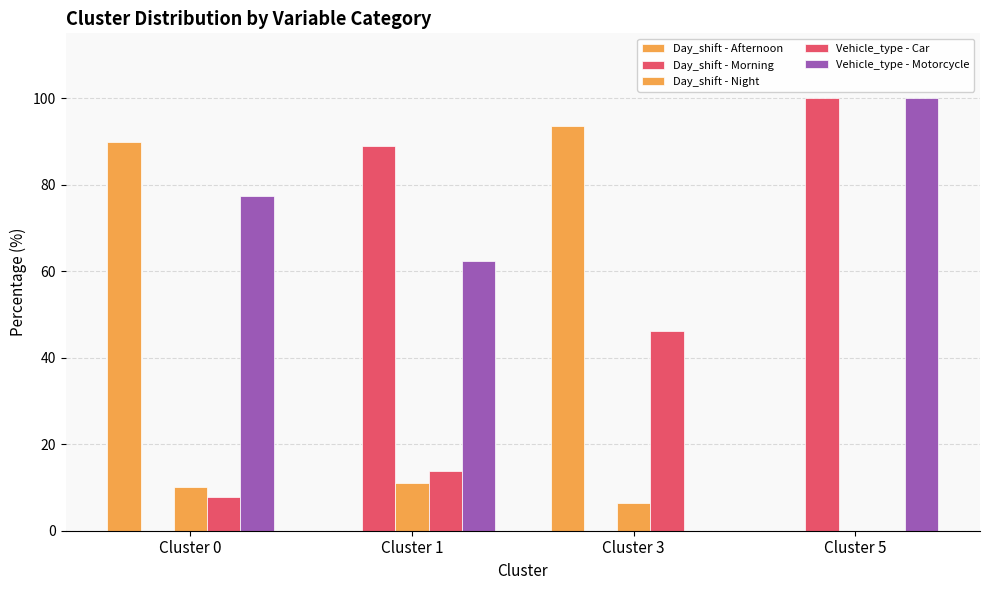

At how many categories does at least one series exceed 64?

4